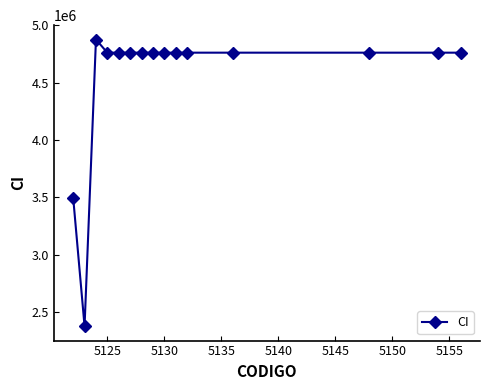

How many values are below 4760733?

2